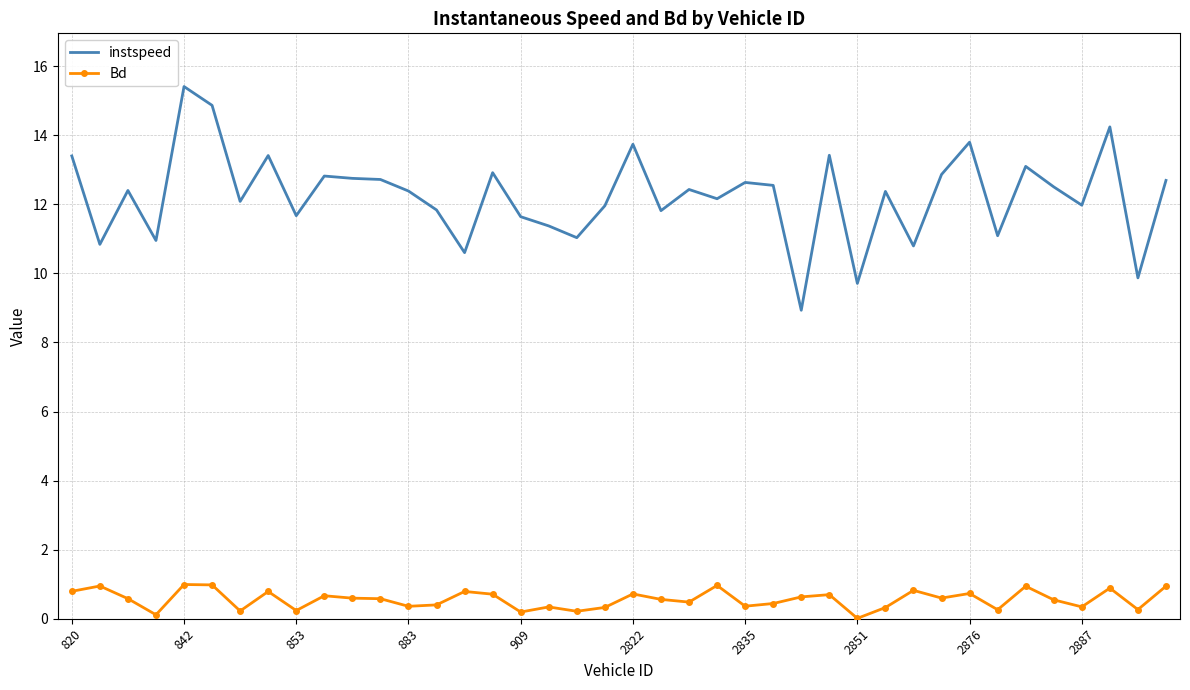

What is the greatest value displayed?

15.4